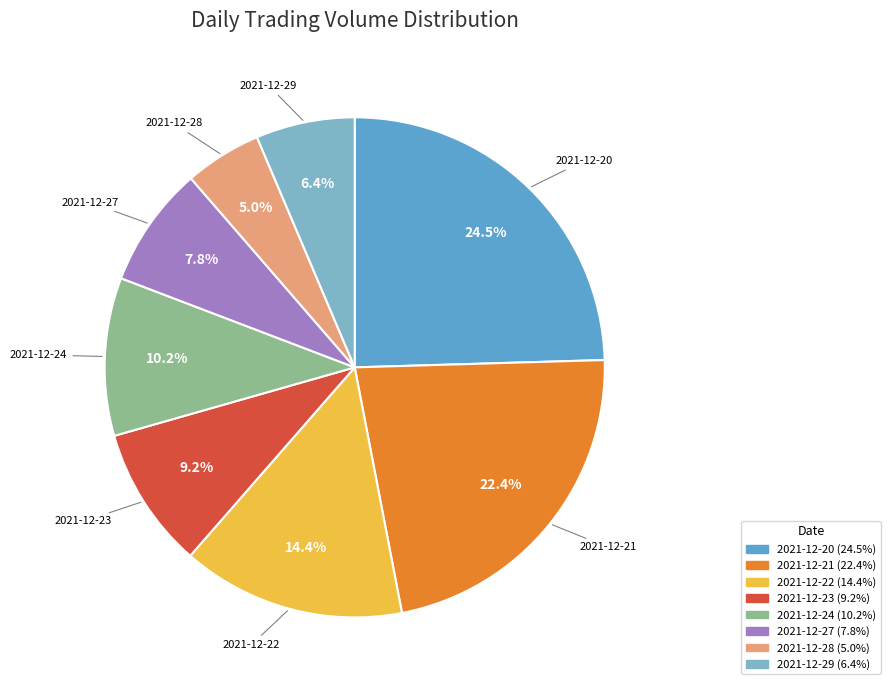

To the nearest percent, what is the difference between the 2021-12-22 and 2021-12-23 slice percentages?

5%